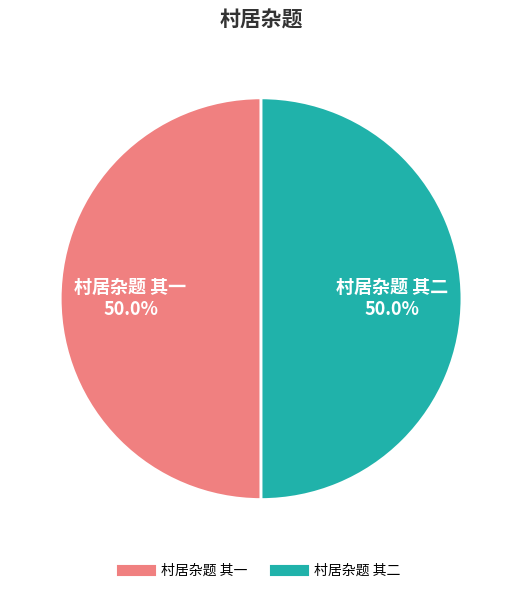

True or false: 村居杂题 其二 accounts for 59% of the total.

False